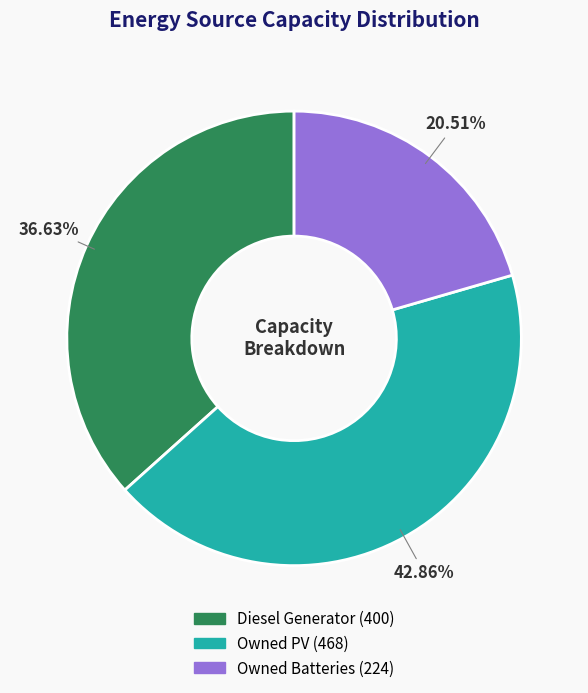

What percentage is NOT represented by Diesel Generator?

63.4%